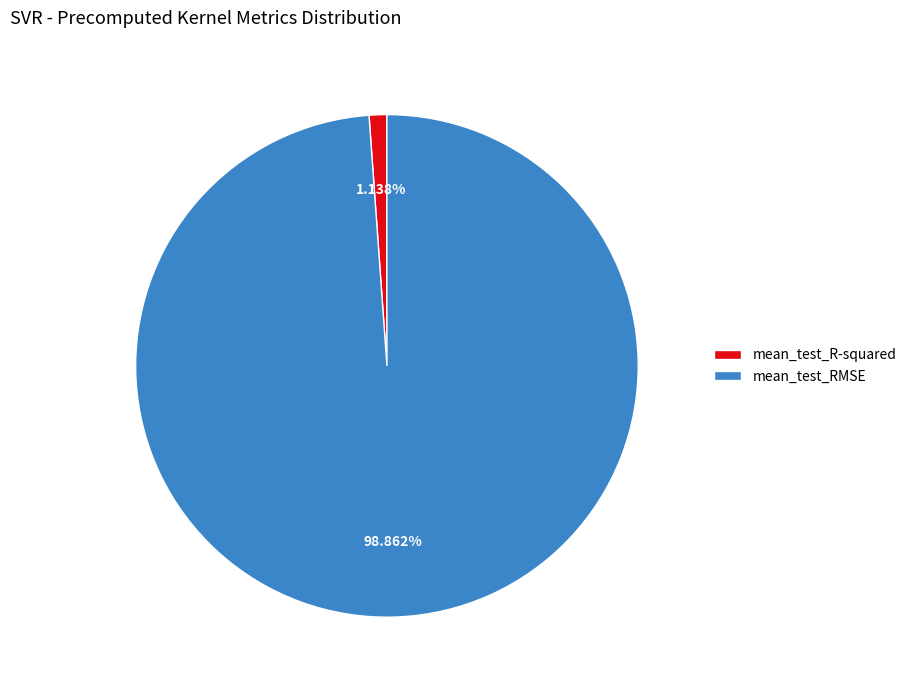

Between mean_test_R-squared and mean_test_RMSE, which is larger?

mean_test_RMSE